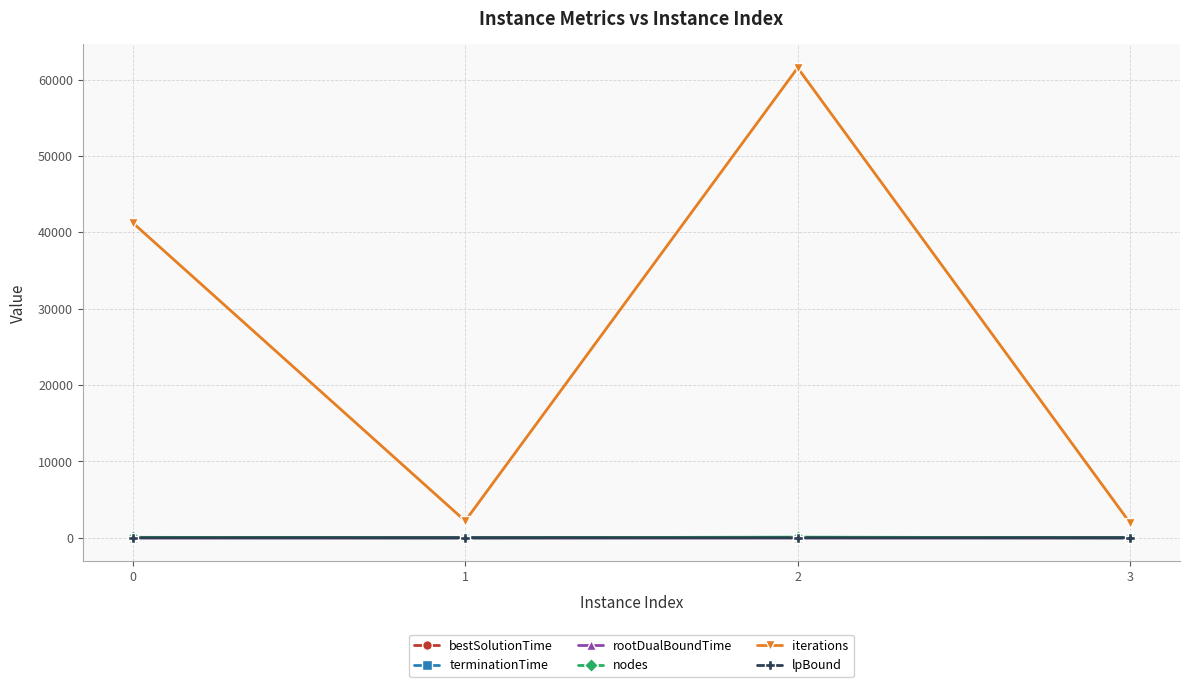

The value of iterations at 3 is 1929.0. True or false?

True